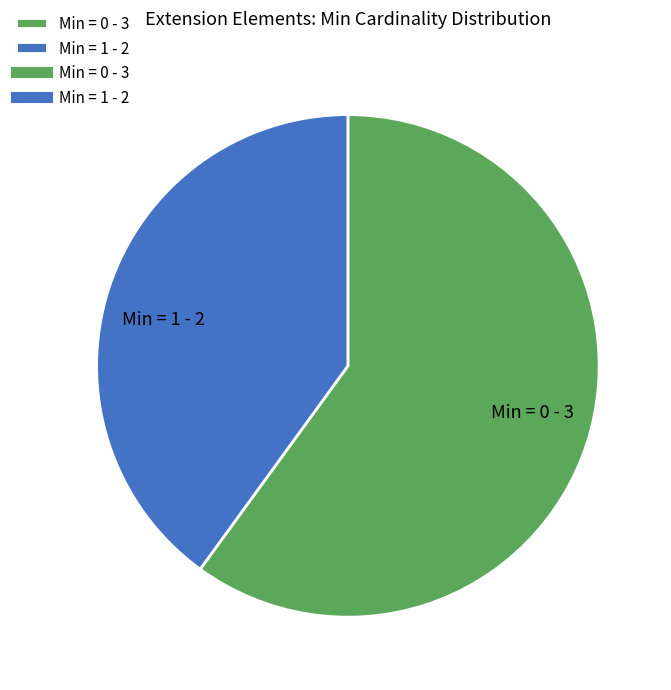

True or false: Min = 0 - 3 accounts for 60% of the total.

True